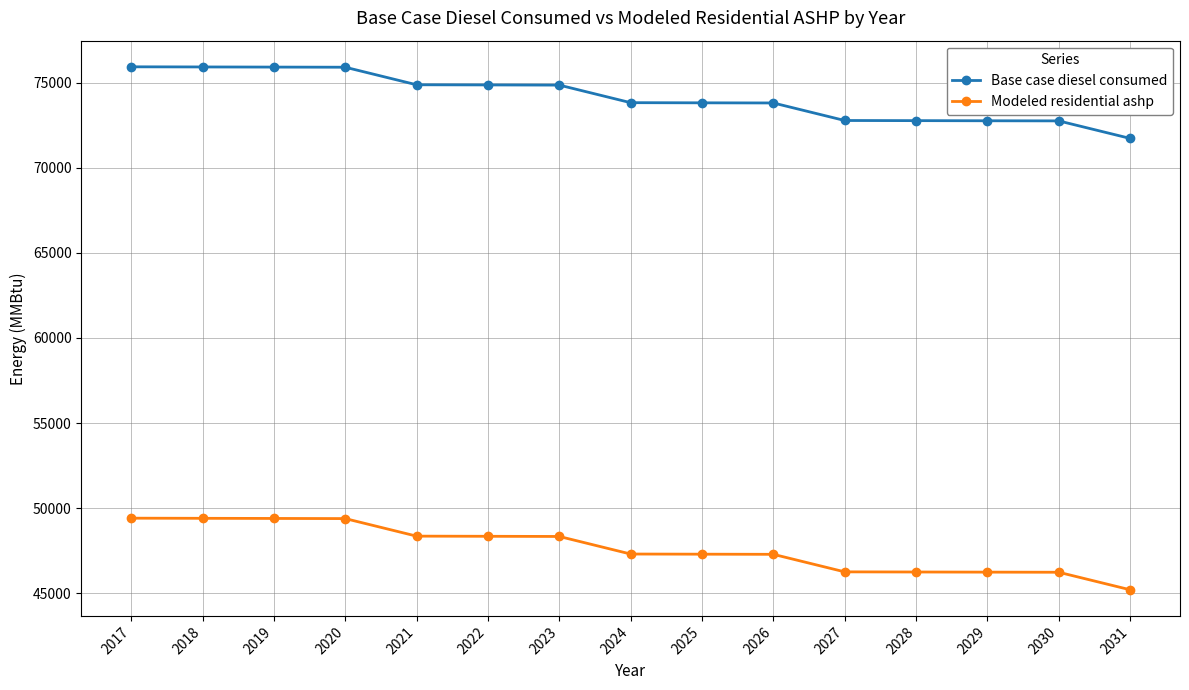

What is the average value of the Modeled residential ashp series?

47654.7